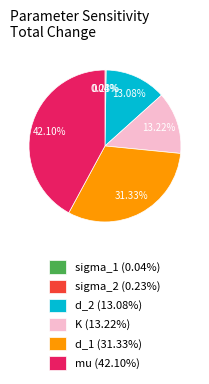

Is there a majority slice in this chart?

No